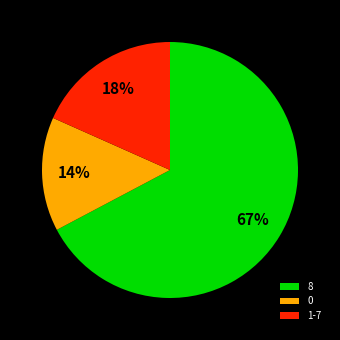

Between 1-7 and 8, which is larger?

8